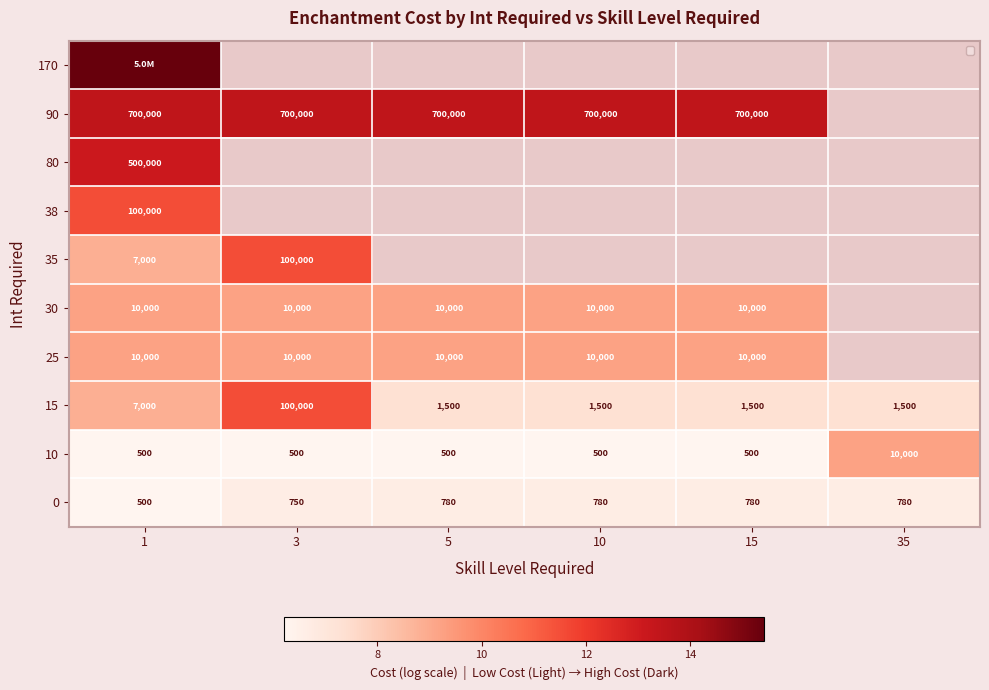

The value of 25 at 5 is 9.2. True or false?

True